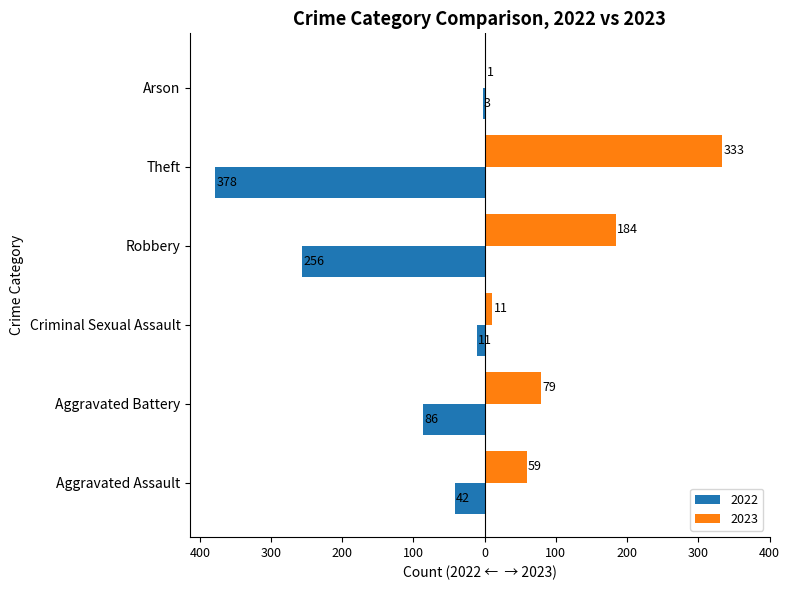

What are all the series names shown in the legend?

2022, 2023